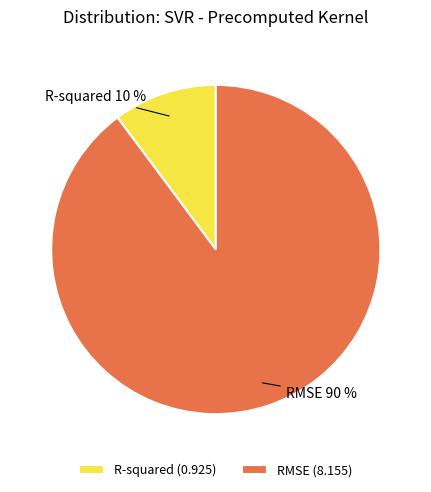

To the nearest percent, what is the difference between the largest and smallest slice percentages?

80%